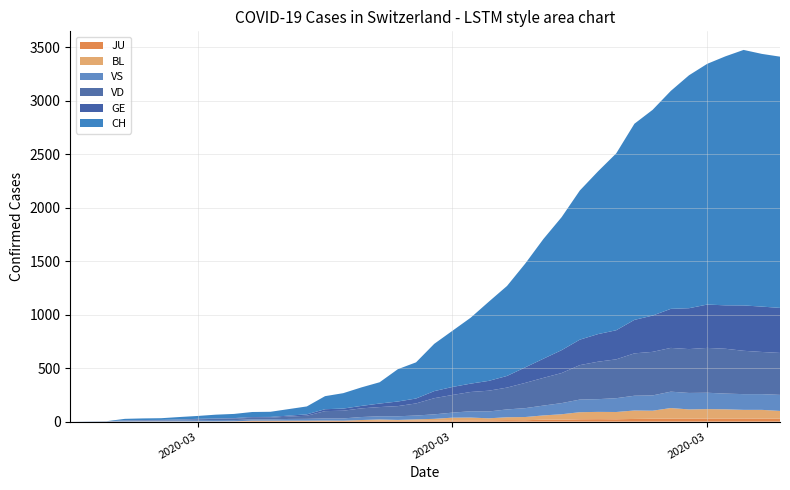

Reading left to right, transcribe all the data shown in this chart.

CH: 0=0	1=1	2=2	3=13	4=15	5=16	6=22	7=27	8=35	9=39	10=47	11=48	12=61	13=74	14=122	15=144	16=173	17=199	18=302	19=338	20=442	21=525	22=616	23=740	24=841	25=970	26=1119	27=1243	28=1394	29=1521	30=1653	31=1833	32=1923	33=2037	34=2177	35=2250	36=2327	37=2388	38=2362	39=2348
VD: 0=0	1=0	2=0	3=4	4=4	5=4	6=6	7=8	8=11	9=14	10=15	11=16	12=22	13=29	14=68	15=72	16=81	17=86	18=95	19=113	20=151	21=165	22=180	23=194	24=204	25=236	26=259	27=281	28=322	29=350	30=363	31=396	32=407	33=409	34=410	35=419	36=419	37=405	38=394	39=392
GE: 0=0	1=1	2=1	3=2	4=3	5=3	6=3	7=4	8=4	9=5	10=7	11=7	12=9	13=13	14=18	15=20	16=23	17=33	18=43	19=46	20=66	21=75	22=78	23=92	24=109	25=145	26=179	27=214	28=238	29=258	30=272	31=313	32=339	33=365	34=382	35=405	36=406	37=424	38=424	39=421
VS: 0=0	1=0	2=0	3=6	4=6	5=7	6=10	7=12	8=13	9=11	10=12	11=12	12=16	13=17	14=20	15=21	16=28	17=30	18=34	19=36	20=42	21=47	22=59	23=64	24=73	25=83	26=92	27=104	28=118	29=119	30=129	31=138	32=143	33=153	34=154	35=153	36=147	37=147	38=147	39=150
BL: 0=0	1=0	2=0	3=0	4=1	5=1	6=1	7=1	8=1	9=1	10=4	11=4	12=4	13=4	14=5	15=3	16=9	17=12	18=8	19=12	20=17	21=26	22=27	23=19	24=27	25=30	26=40	27=51	28=66	29=68	30=68	31=79	32=75	33=99	34=86	35=88	36=86	37=81	38=82	39=73
JU: 0=0	1=0	2=1	3=1	4=1	5=1	6=1	7=1	8=1	9=2	10=5	11=5	12=5	13=5	14=5	15=6	16=6	17=8	18=8	19=9	20=9	21=11	22=11	23=12	24=14	25=13	26=18	27=18	28=22	29=23	30=22	31=25	32=27	33=28	34=28	35=29	36=29	37=29	38=28	39=27